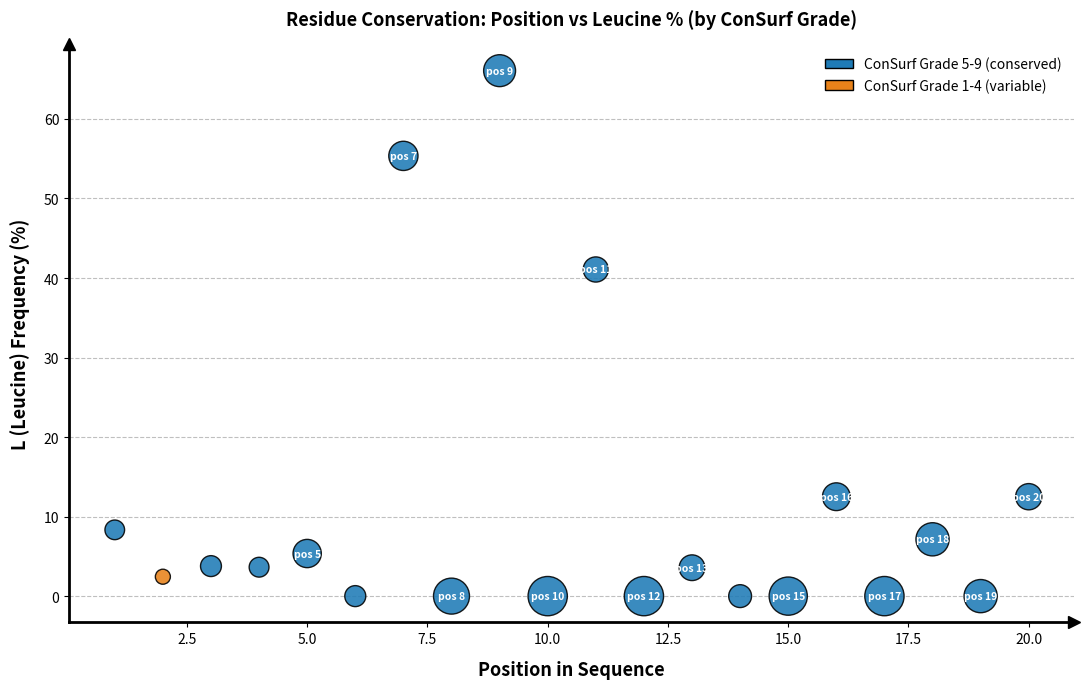

What is the range of X values (max minus min)?

19.0